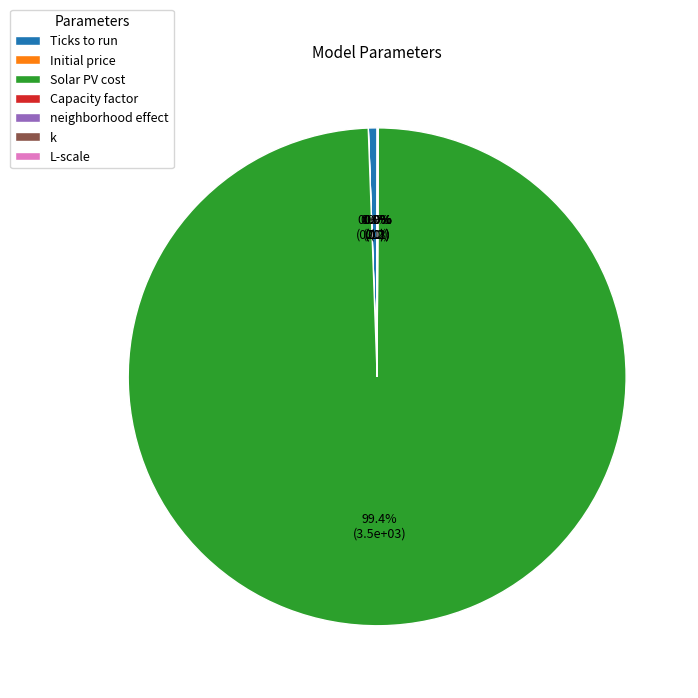

What is the largest slice in the pie chart?

Solar PV cost